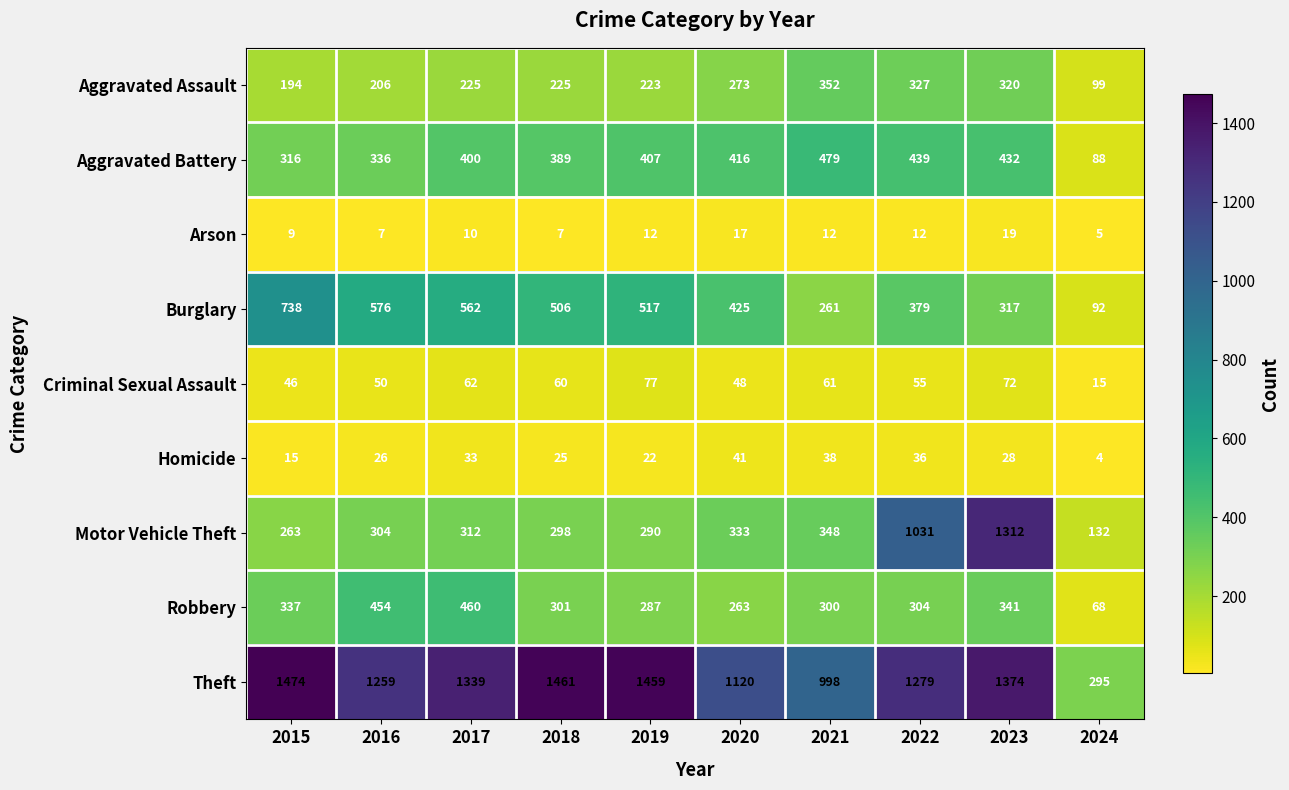

Which series changed the most between 2017 and 2021?

Theft